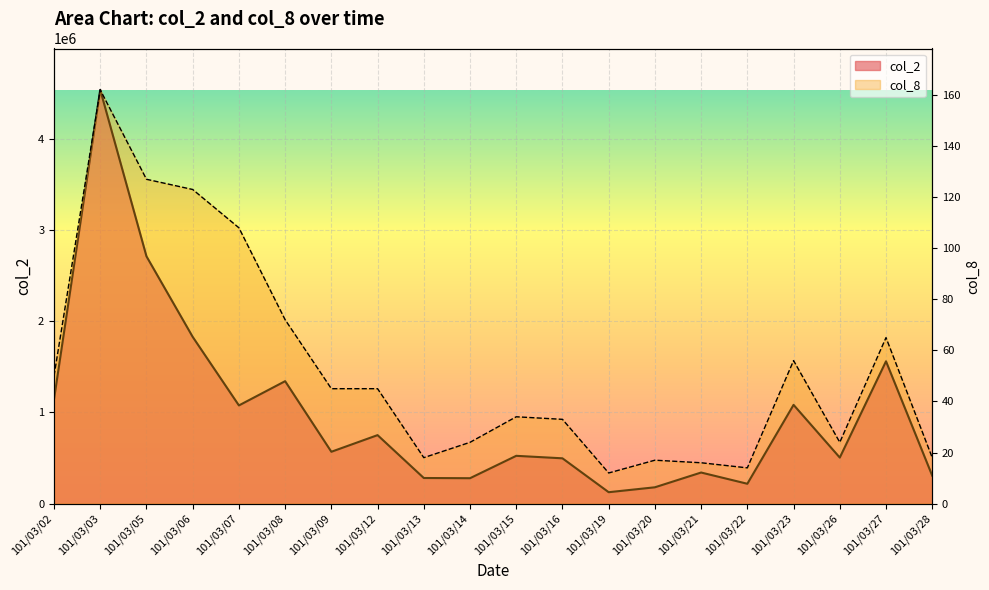

True or false: col_2 and col_8 cross at least once.

False